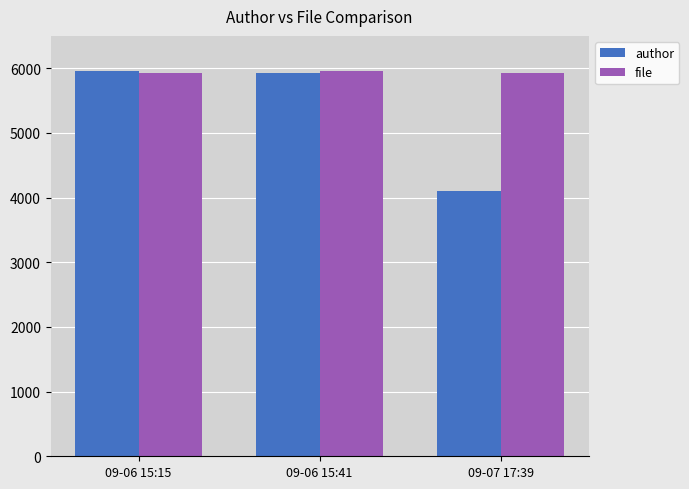

What is the value of the author bar at the 1st from the left?

5959